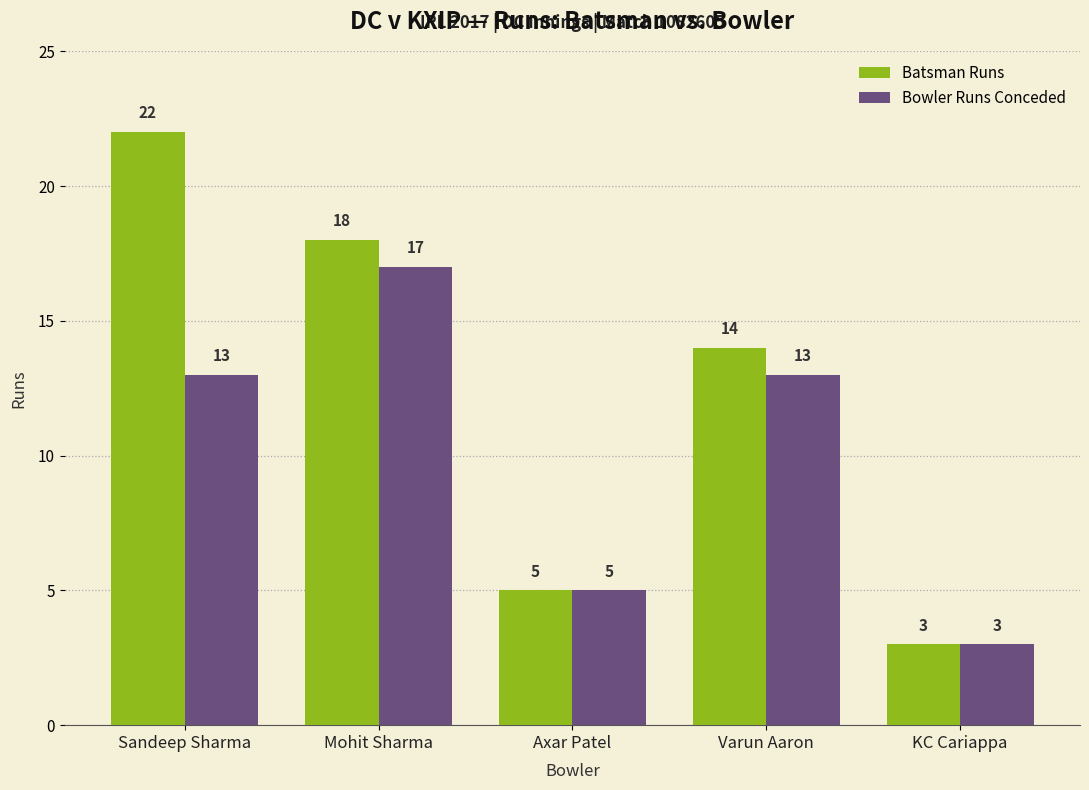

Are the bars grouped side by side (vs. stacked)?

Yes